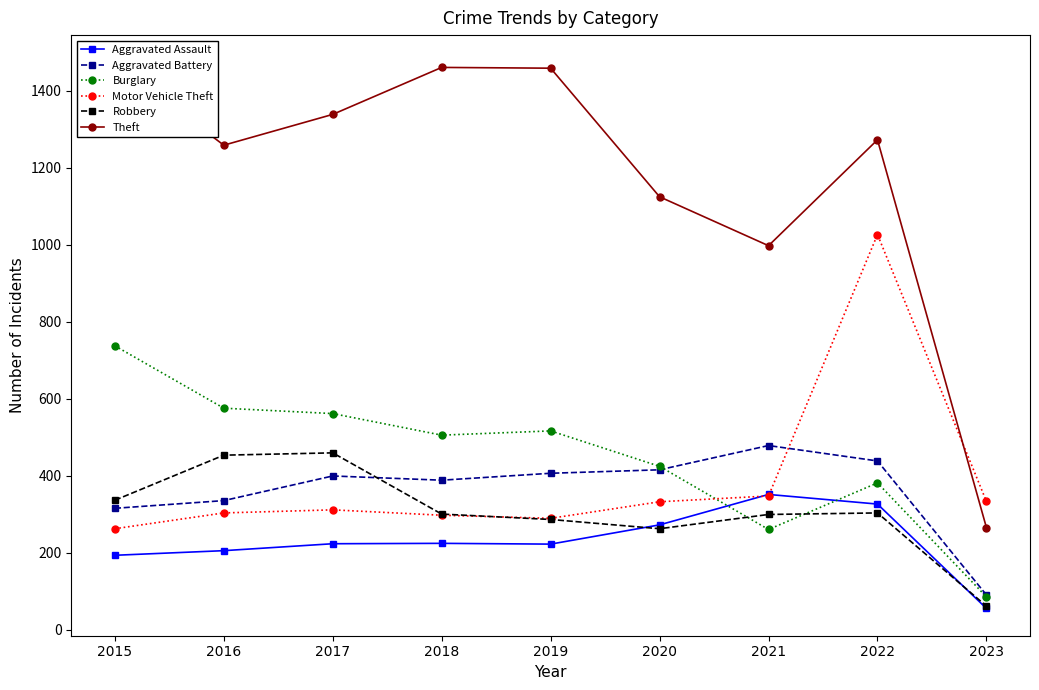

Reading right to left, what are all the values shown in this chart?

Aggravated Assault: 56	327	352	273	223	225	224	206	194
Aggravated Battery: 91	439	479	416	407	389	400	336	316
Burglary: 86	382	261	425	517	506	562	576	738
Motor Vehicle Theft: 334	1027	348	333	290	298	312	304	263
Robbery: 62	304	300	263	287	301	460	454	337
Theft: 266	1273	998	1125	1459	1461	1339	1259	1474